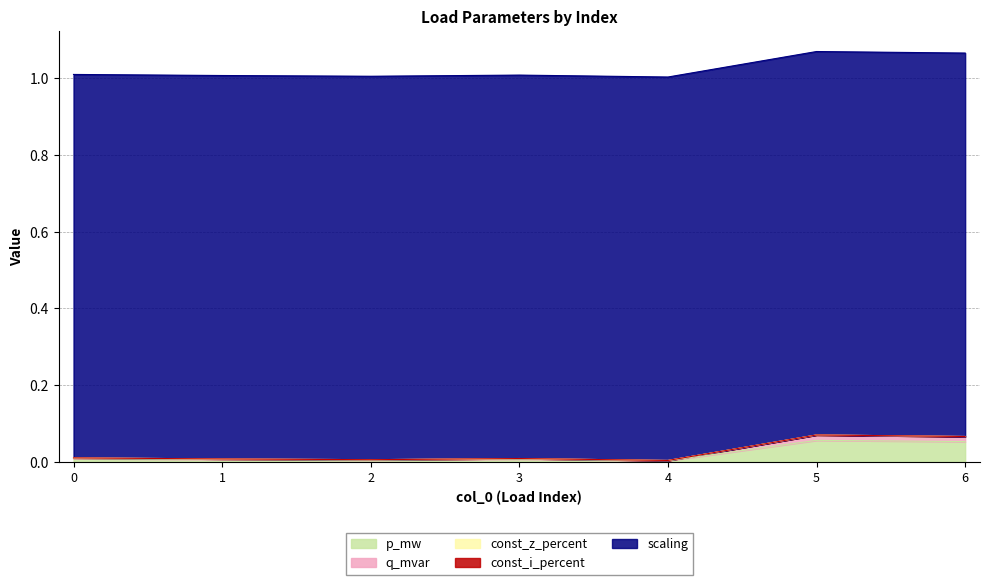

What is the total value across all series at 1?

1.0